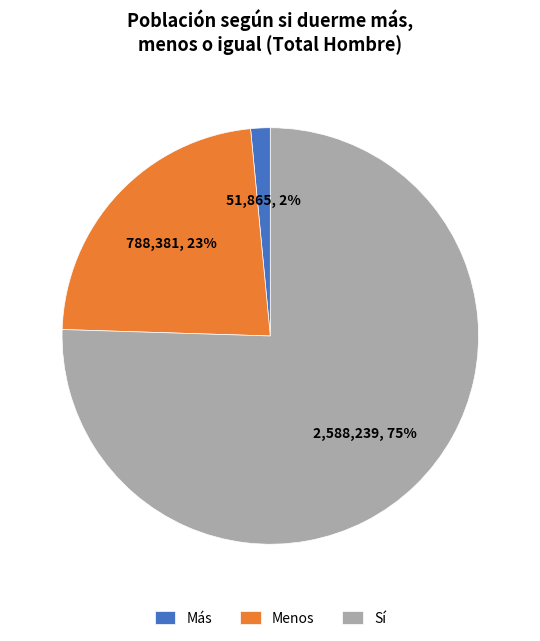

Between Menos and Sí, which is larger?

Sí